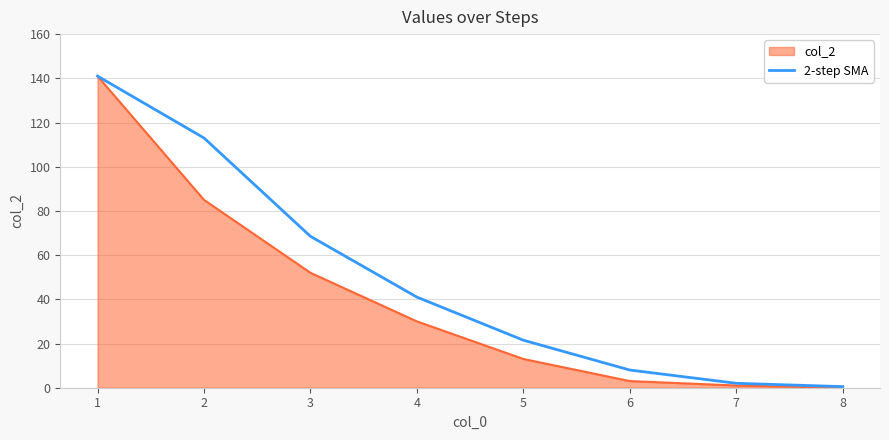

True or false: 2-step SMA has a value of 0.5 at 8.

True